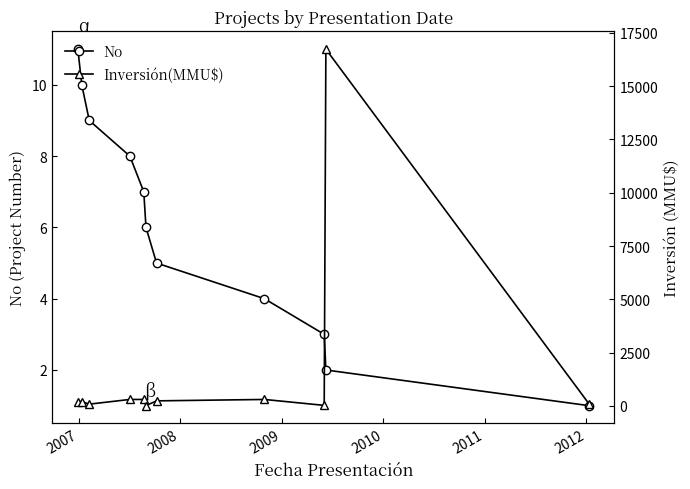

At how many categories does at least one series exceed 9758?

1